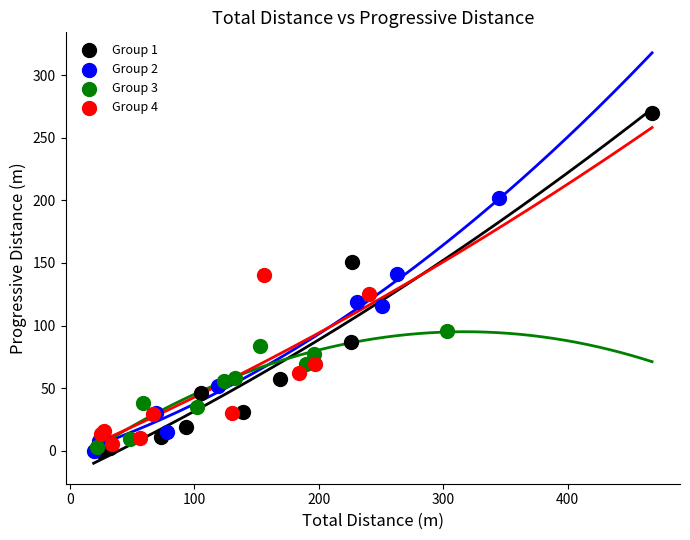

Which series has the widest spread of Y values?

Group 1